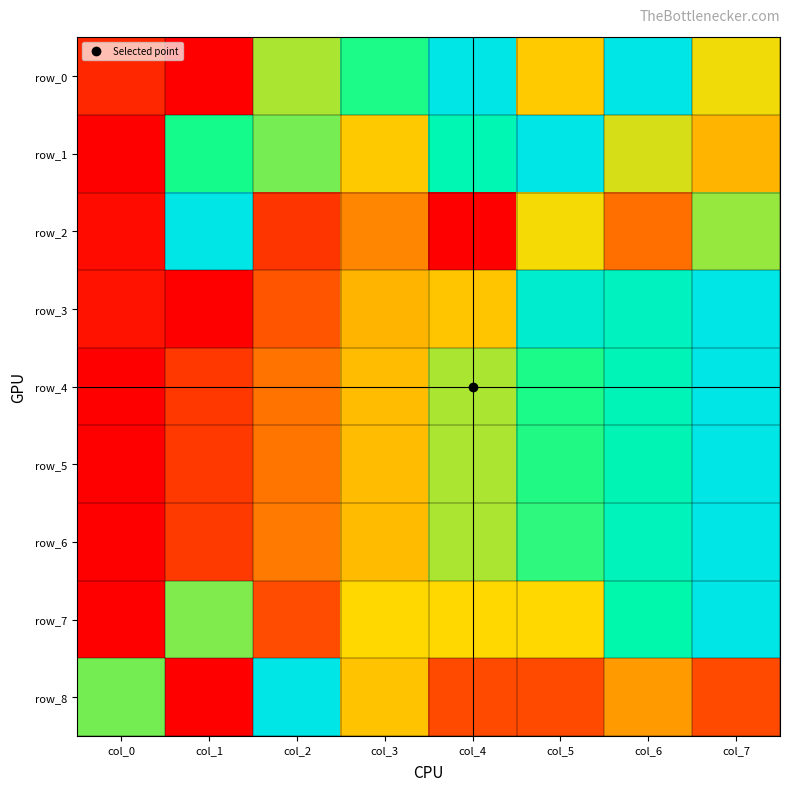

Between col_3 and col_4, which series saw the biggest shift?

row_1